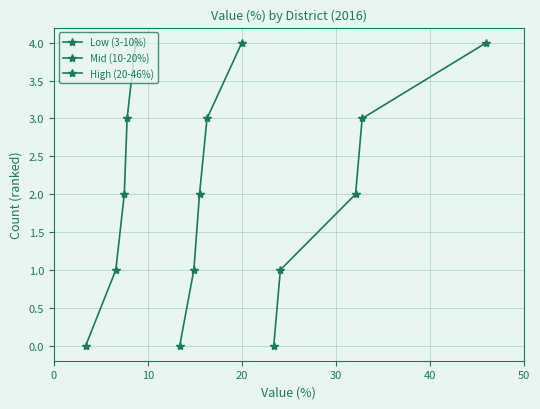

True or false: Mid (10-20%) and High (20-46%) intersect in this chart.

False